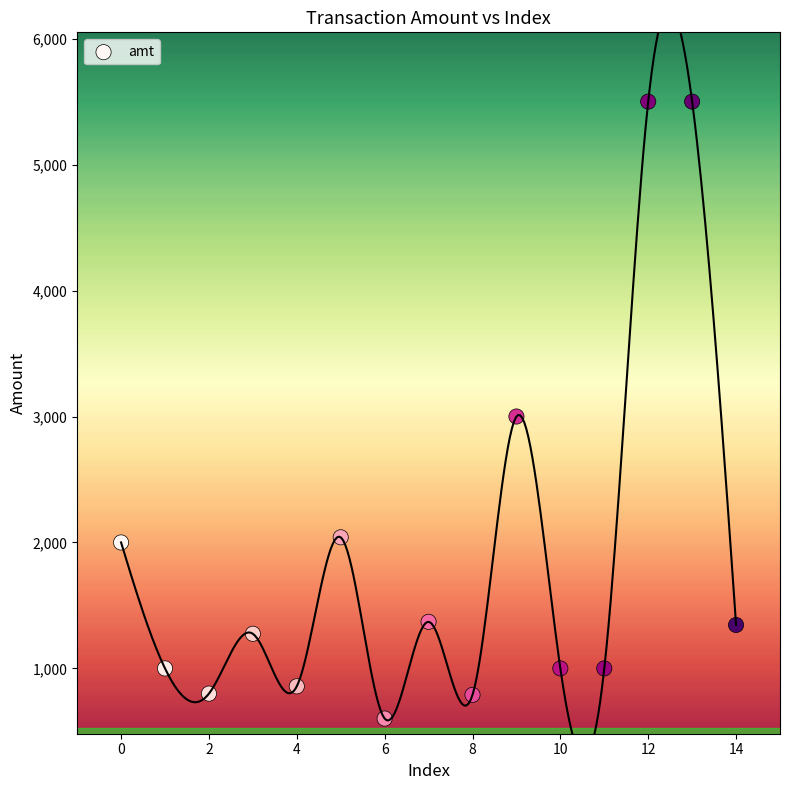

What is the range of Y values (max minus min)?

4898